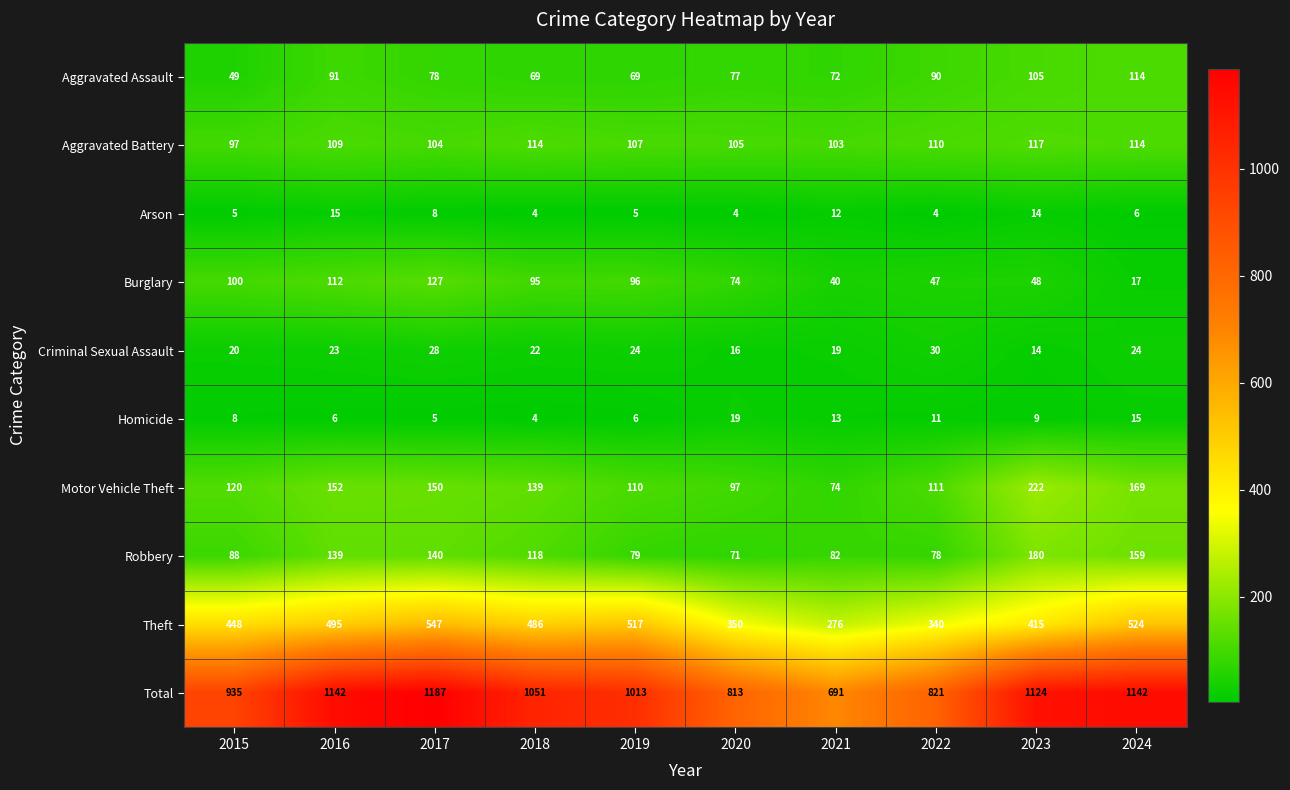

Count the number of categories in the chart.

10